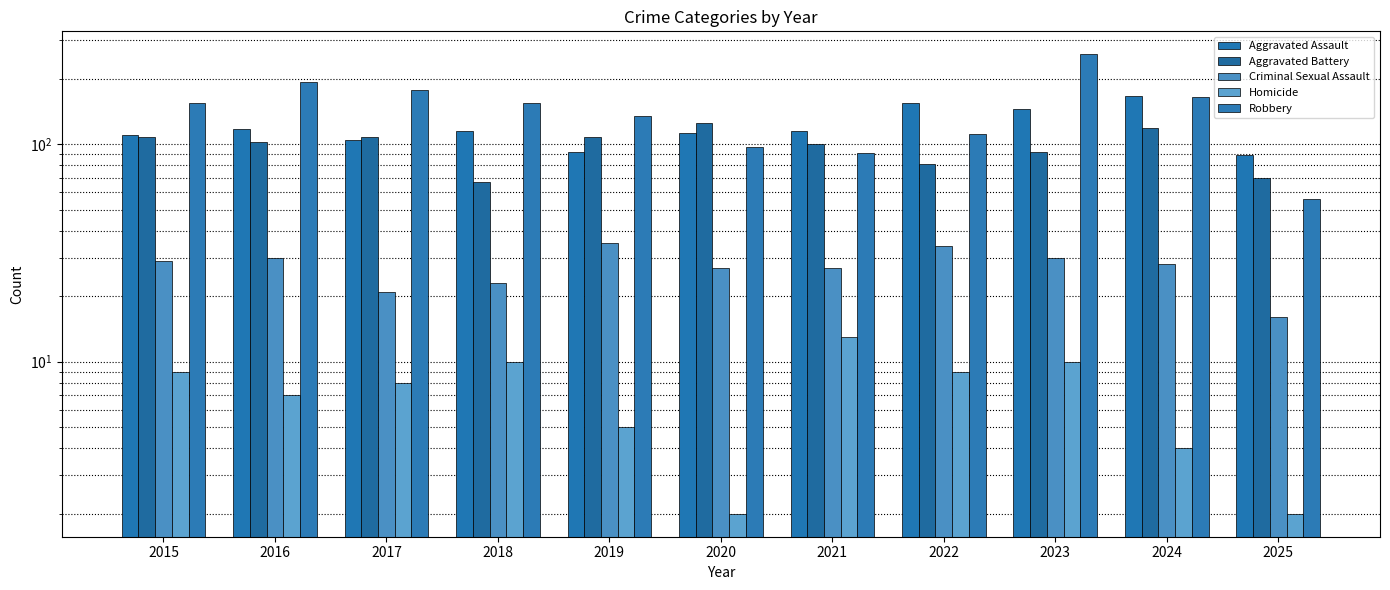

What is the spread (max minus min) of values at 2018?

145